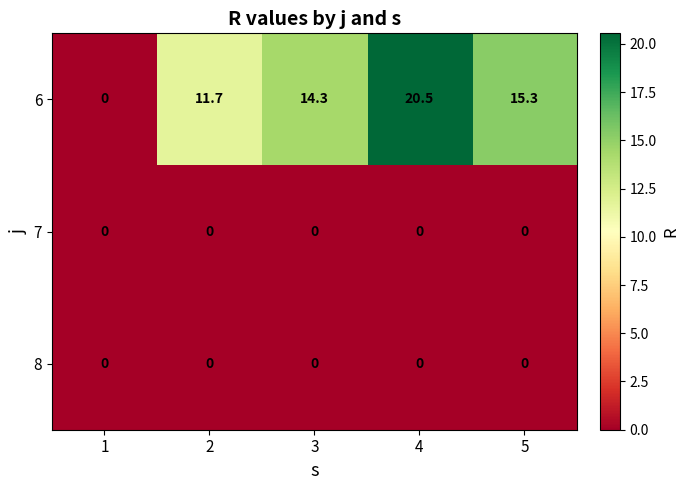

Between 3 and 5, which series saw the biggest shift?

6